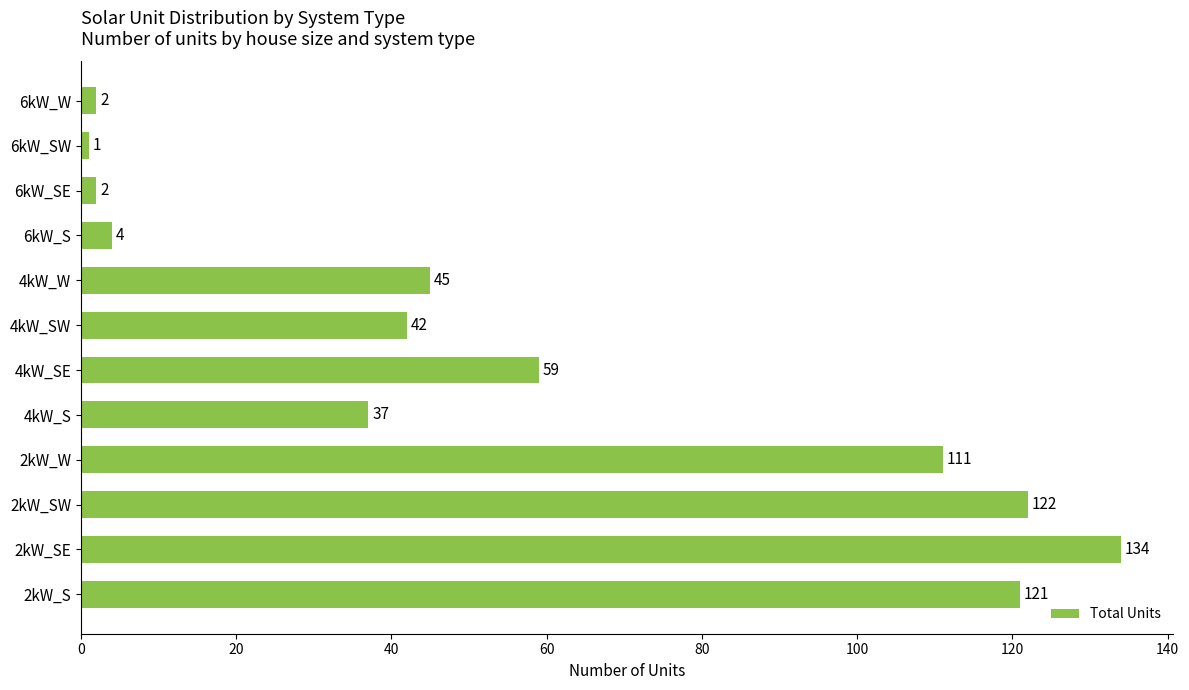

Reading bottom to top, extract all data points from this chart.

2kW_S=121	2kW_SE=134	2kW_SW=122	2kW_W=111	4kW_S=37	4kW_SE=59	4kW_SW=42	4kW_W=45	6kW_S=4	6kW_SE=2	6kW_SW=1	6kW_W=2